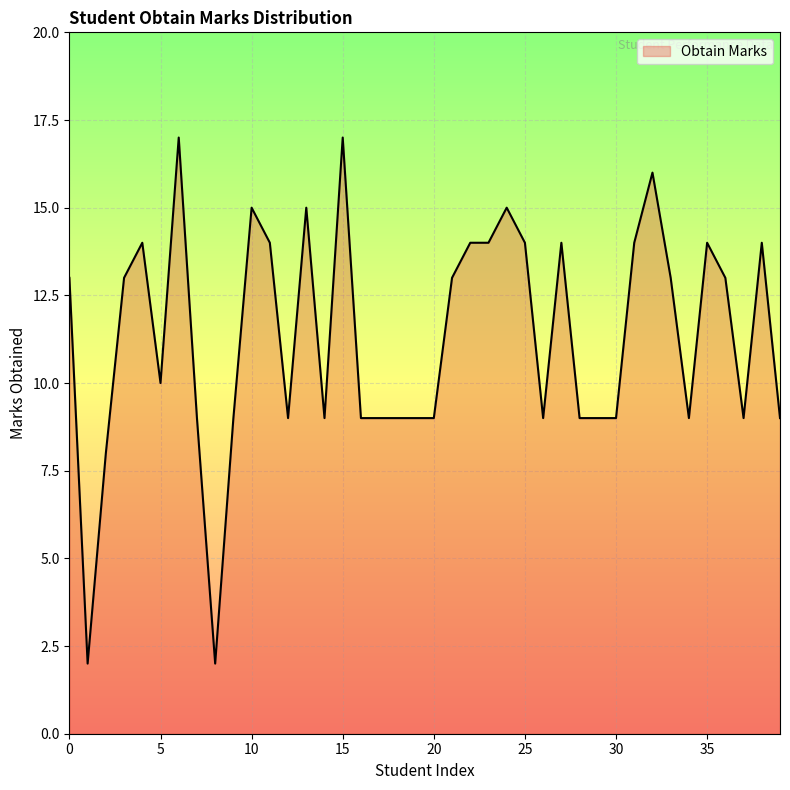

What is the greatest value displayed?

17